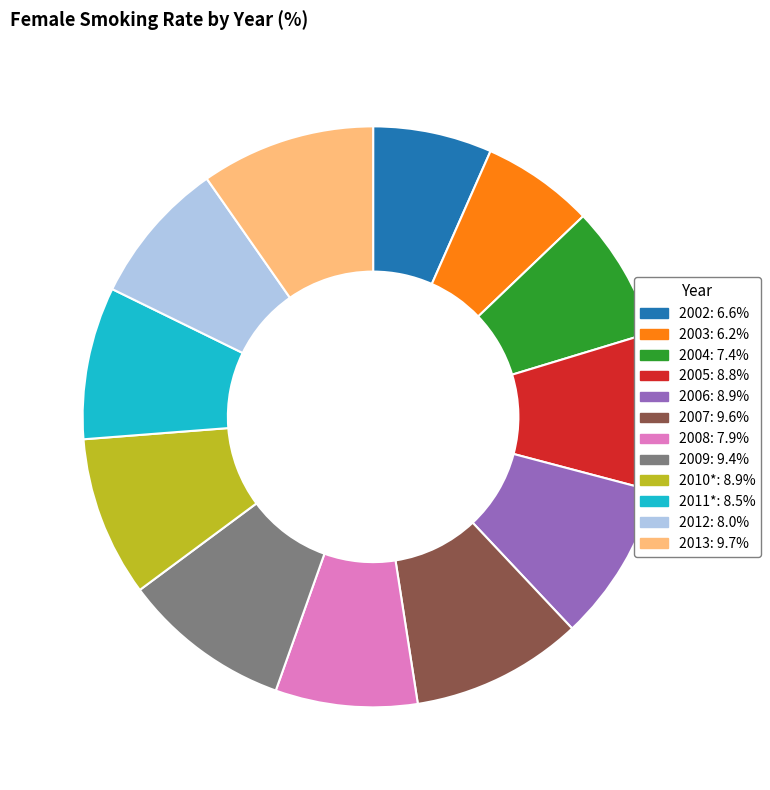

What is the ratio of the value at 2004 to the value at 2008?

0.9